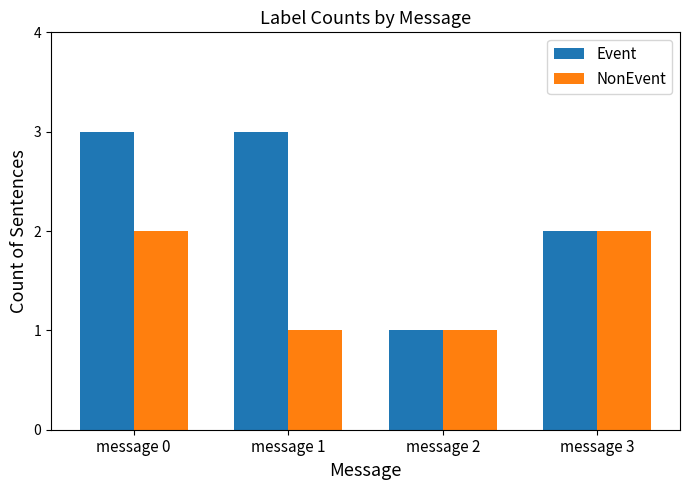

Reading left to right, what are all the values shown in this chart?

Event: message 0=3	message 1=3	message 2=1	message 3=2
NonEvent: message 0=2	message 1=1	message 2=1	message 3=2